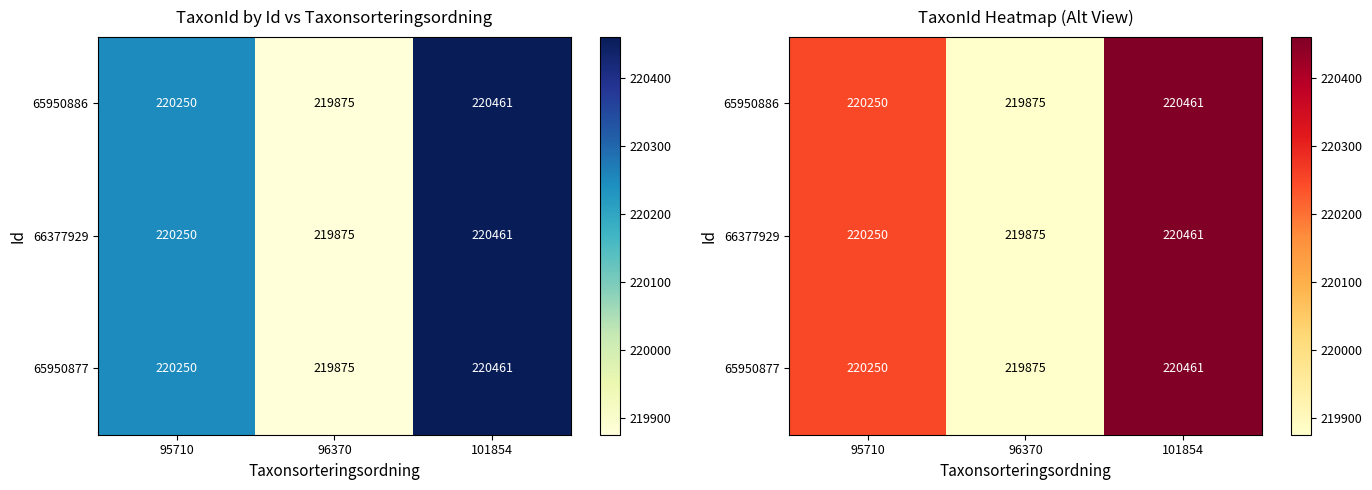

At how many categories does at least one series exceed 220035?

2